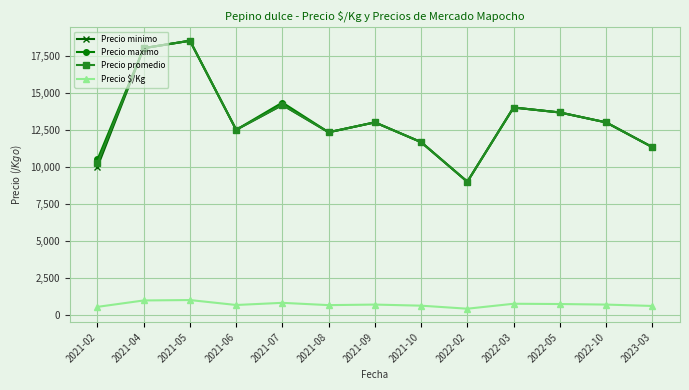

Where is the first local minimum for Precio maximo?

2021-06